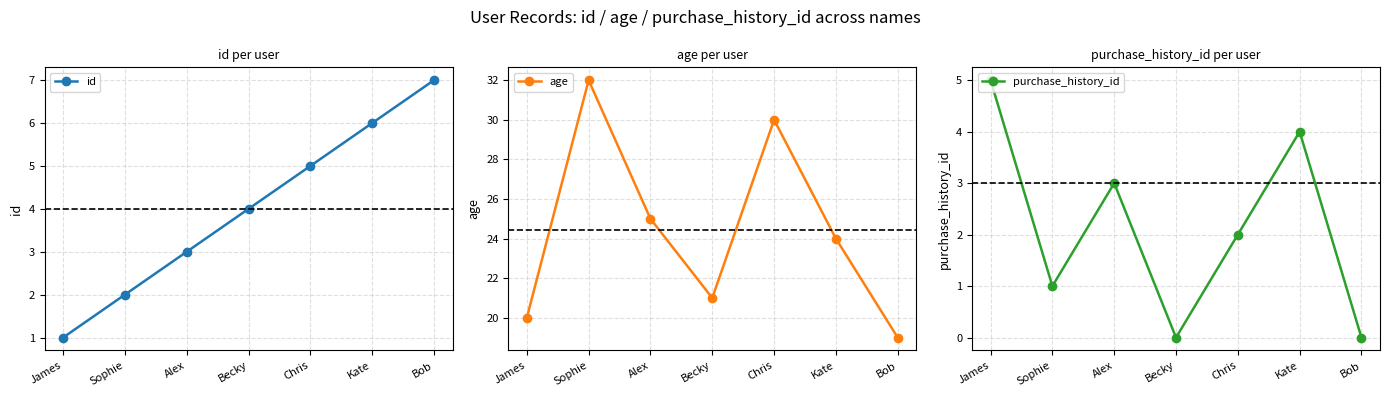

What is the label of the 5th point from the left?

Chris